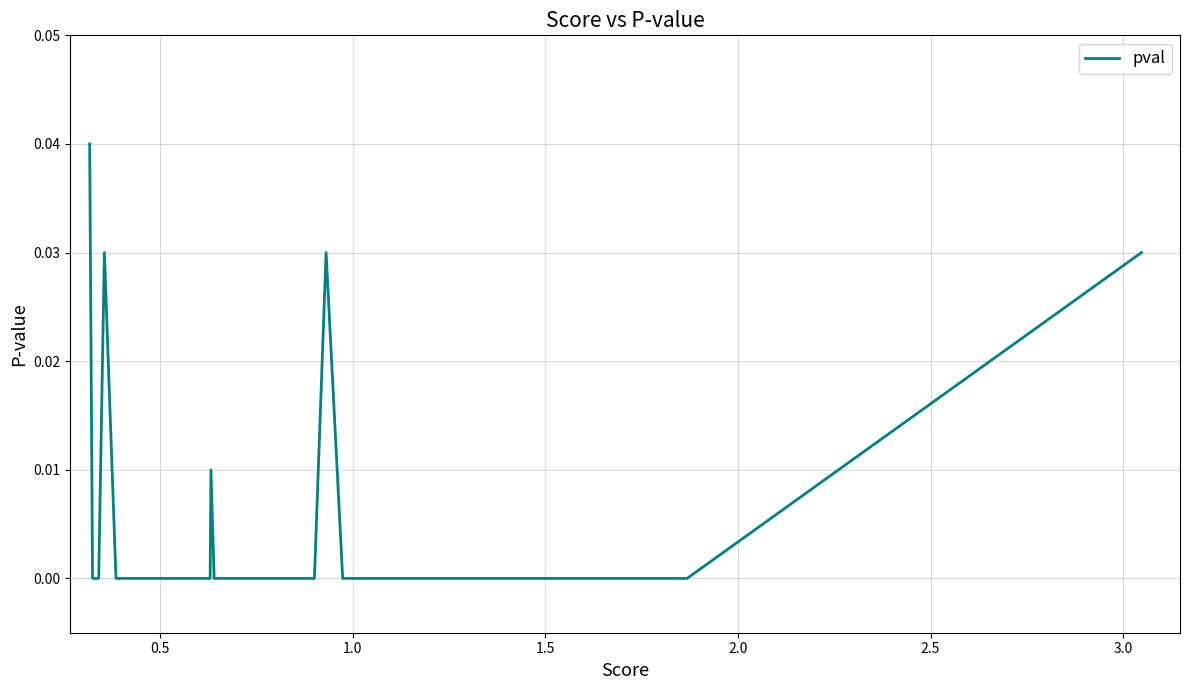

What is the sum of all values?

0.1